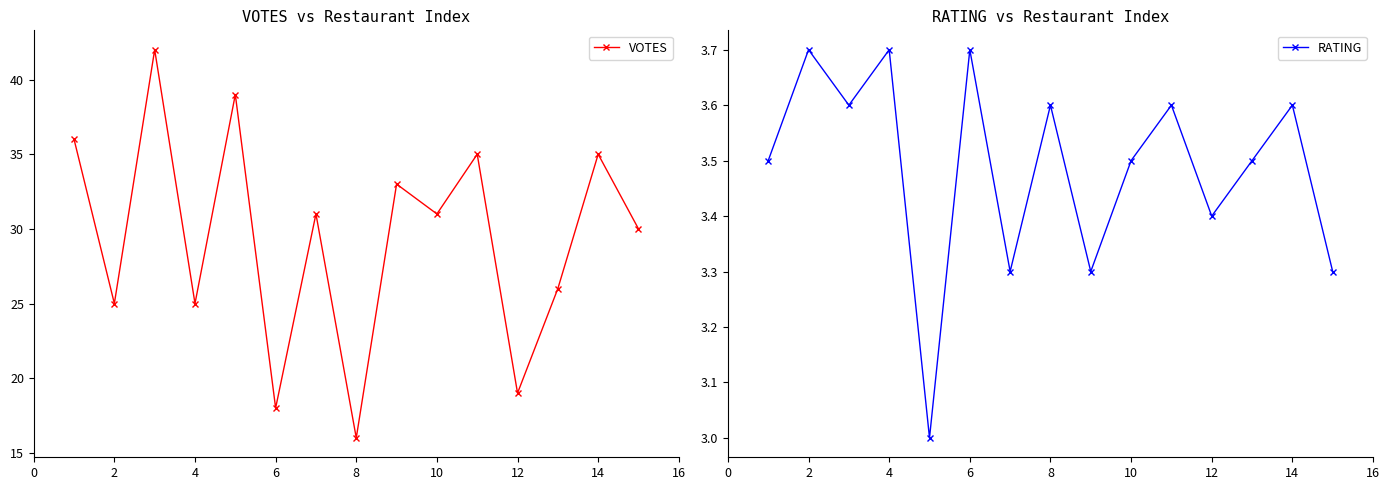

What is the minimum value for VOTES?

16